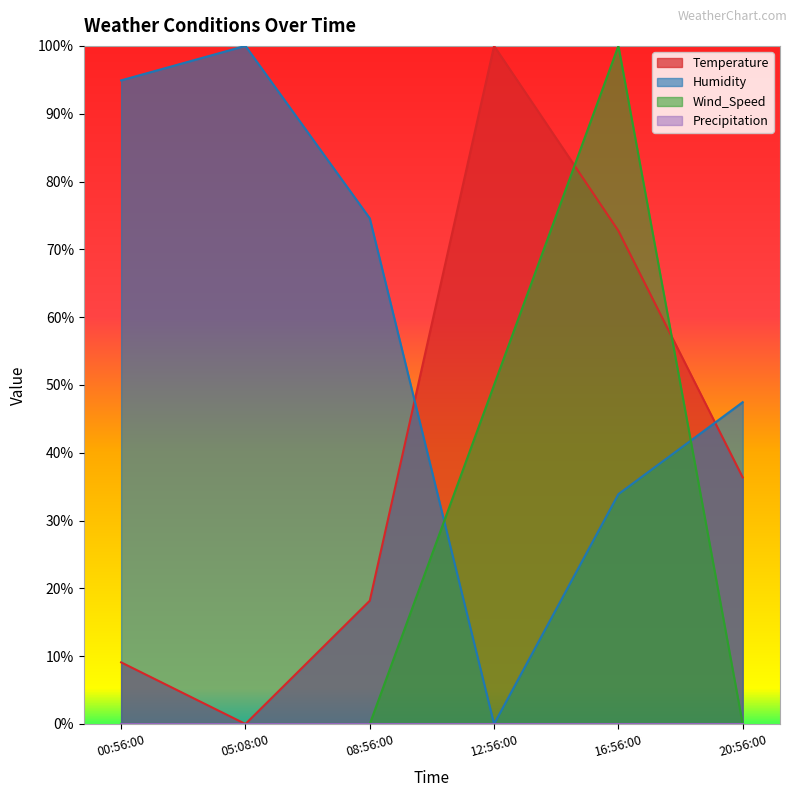

What is the spread (max minus min) of values at 16:56:00?

100.0